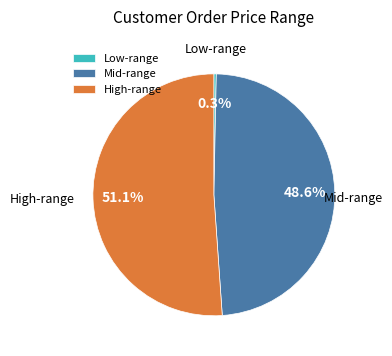

Which has a higher value, High-range or Mid-range?

High-range